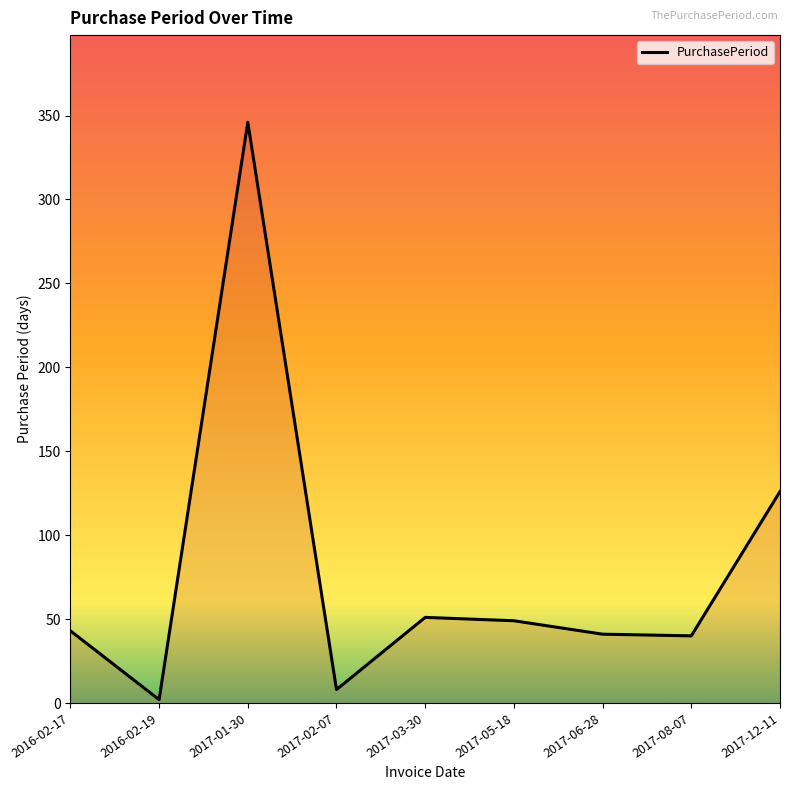

Approximately how many times larger is the value at 2017-03-30 compared to 2017-01-30?

0.1